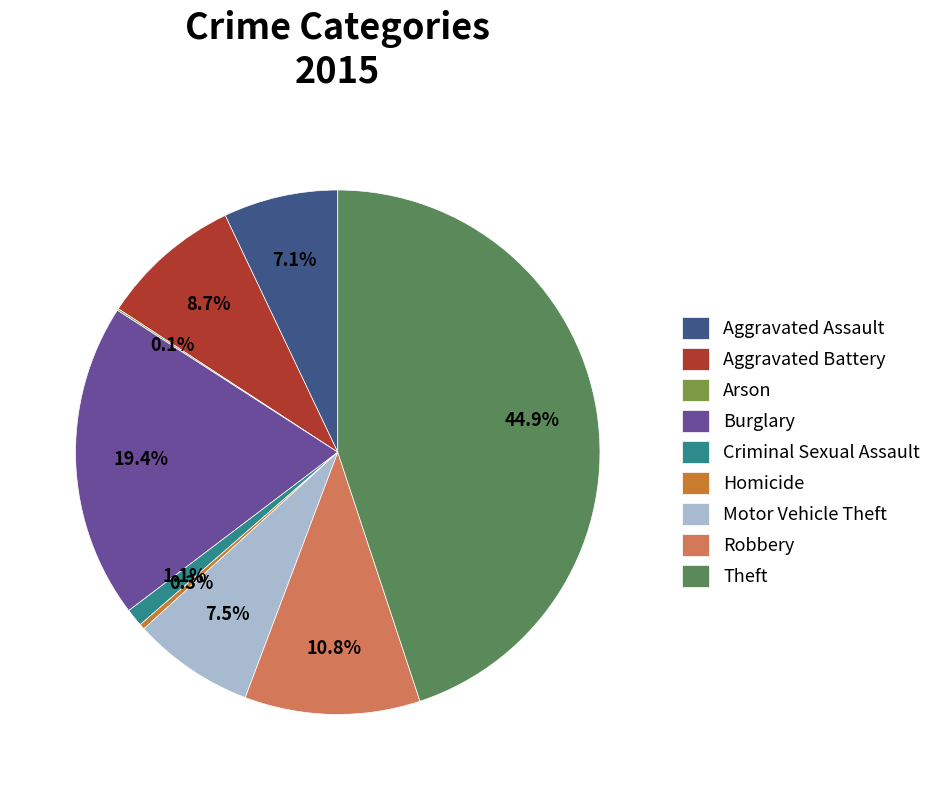

Is there a majority slice in this chart?

No